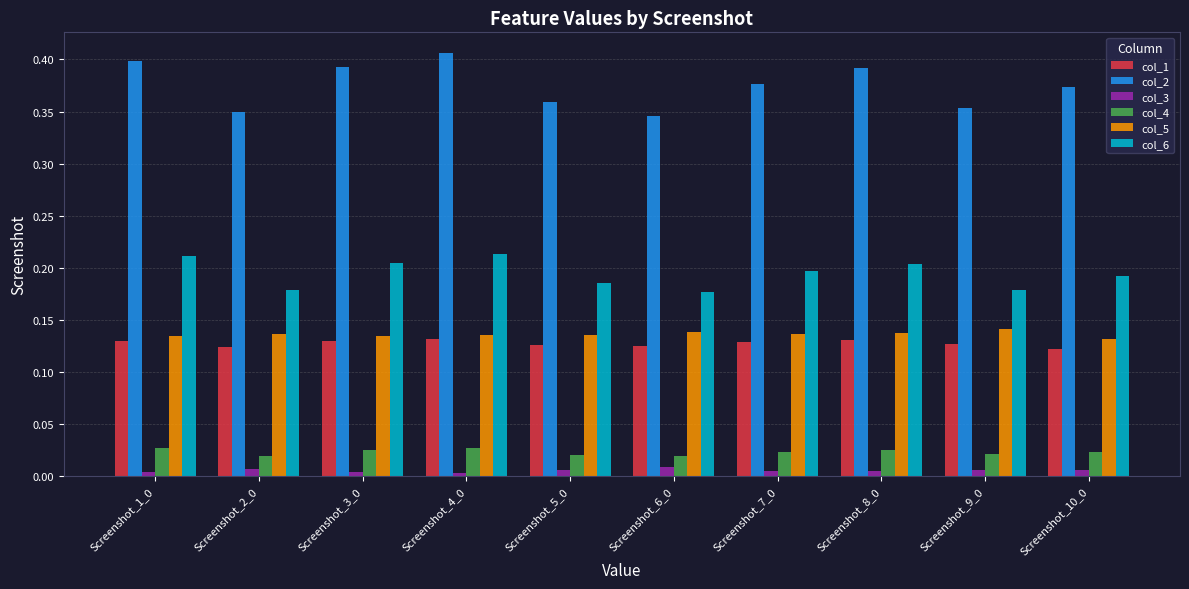

The value of col_6 at Screenshot_1_0 is 0.1. True or false?

False